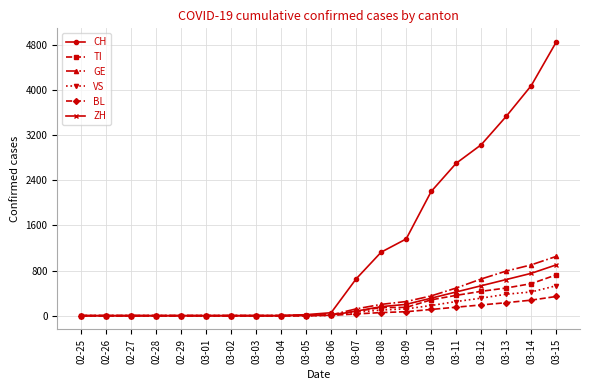

Which series has the largest total across all categories?

CH